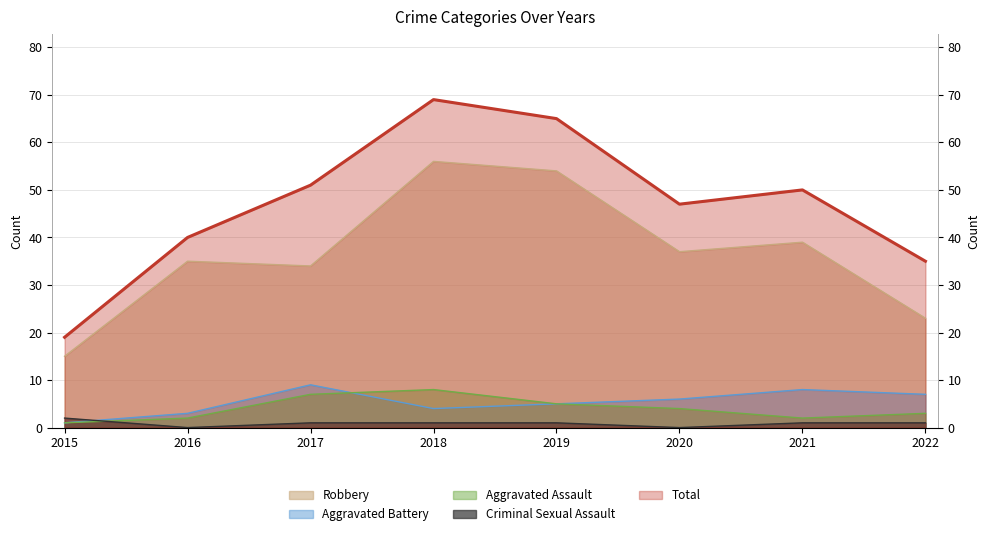

What value does the Aggravated Assault series have at 2020?

4